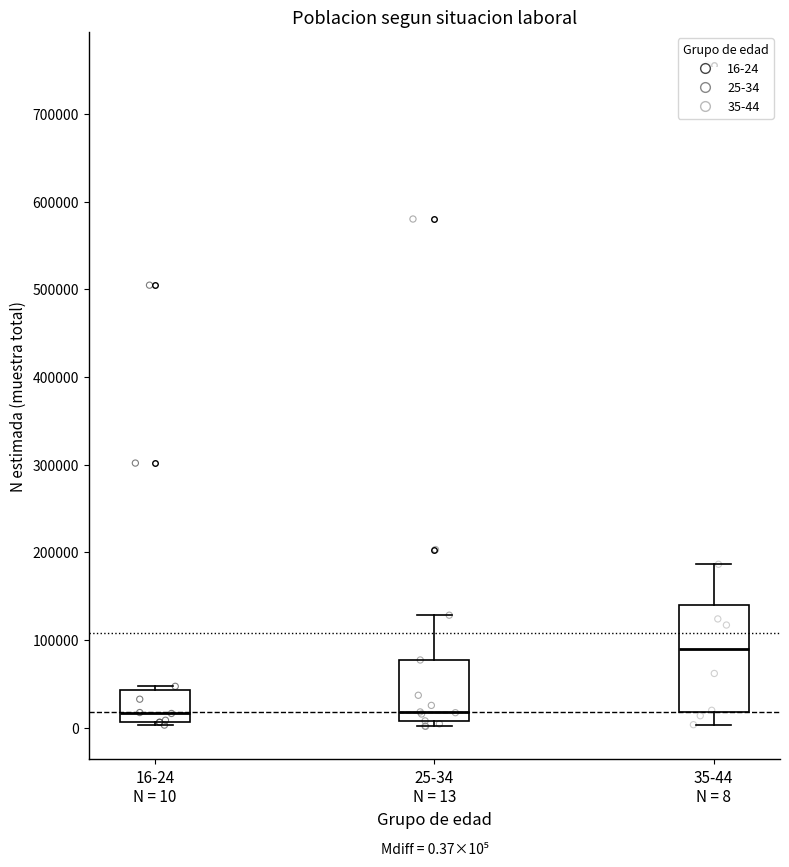

Which box is the tallest, from its lower edge to its upper edge?

35-44 N = 8